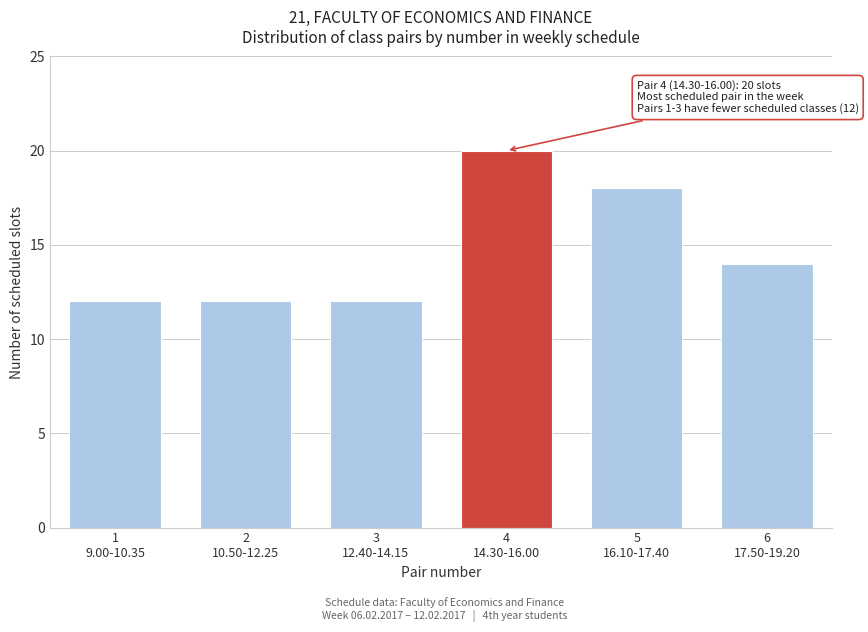

Reading left to right, what are all the values shown in this chart?

12	12	12	20	18	14